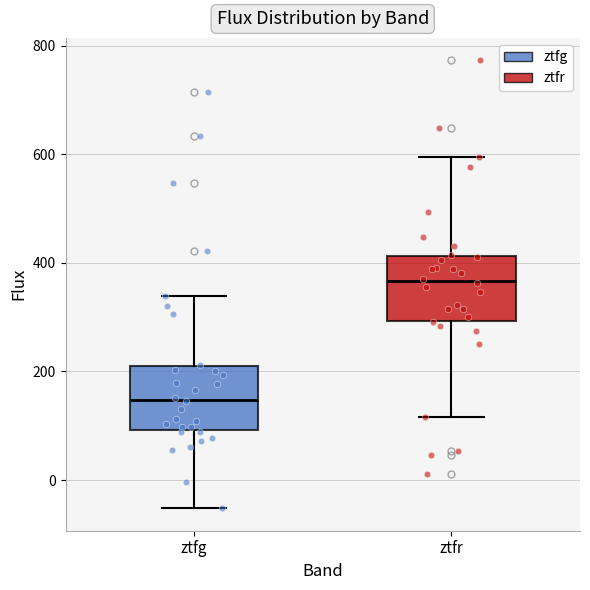

Which box's median line is the lowest?

ztfg